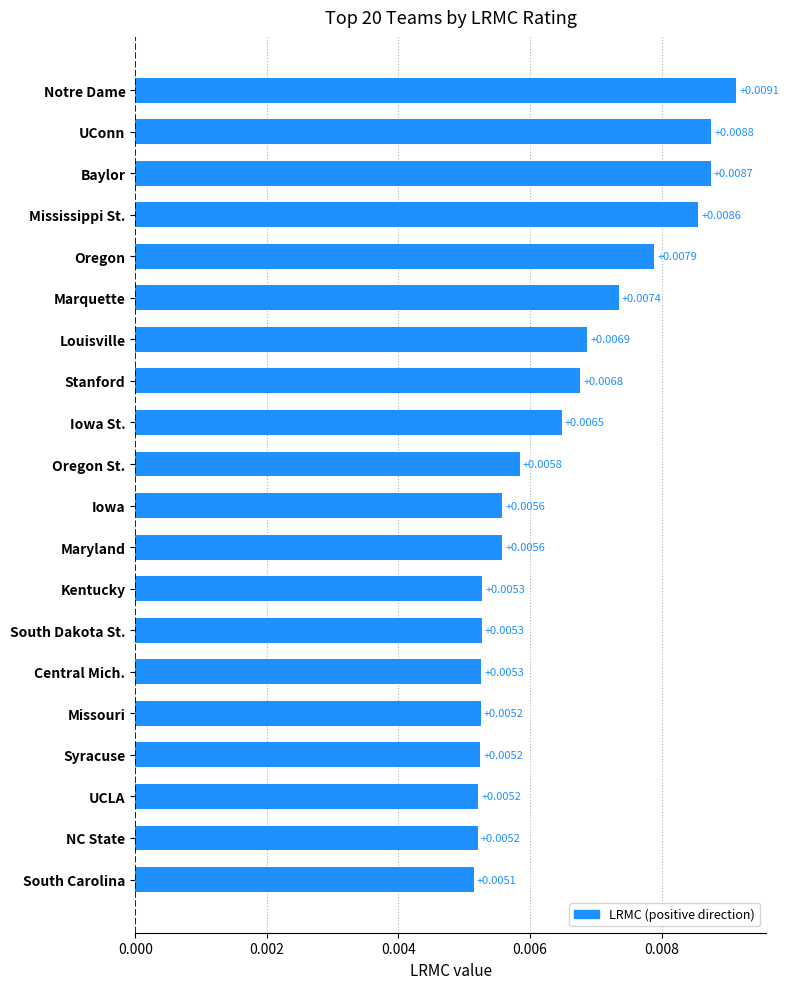

Which has a higher value, Louisville or NC State?

Louisville